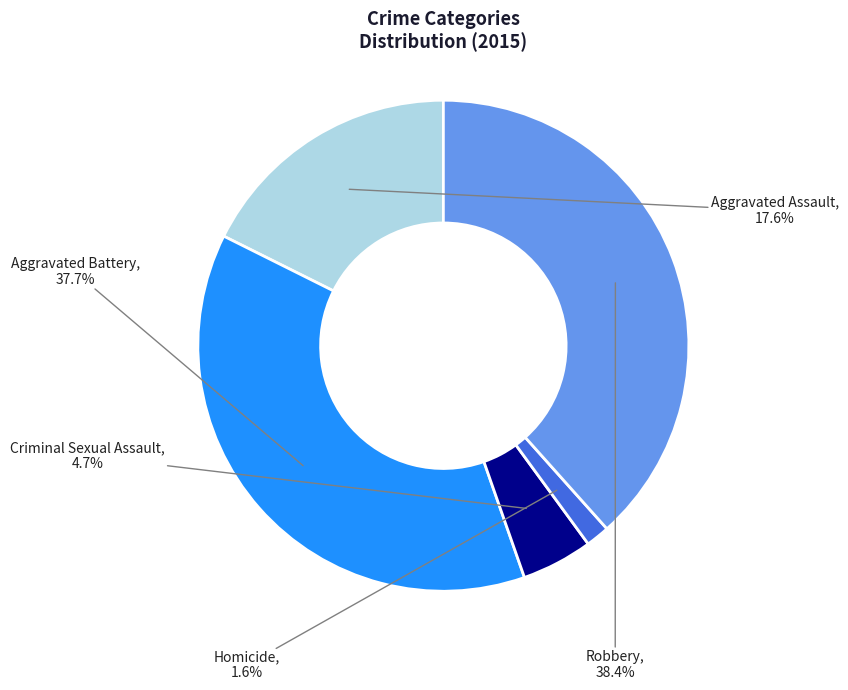

Which category has the smallest portion of the pie?

Homicide